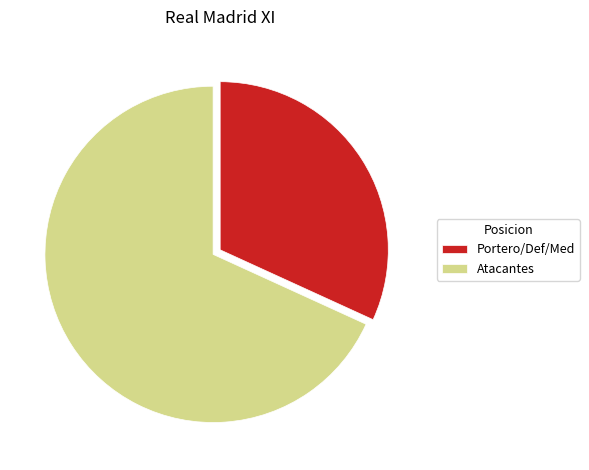

Is there a majority slice in this chart?

Yes